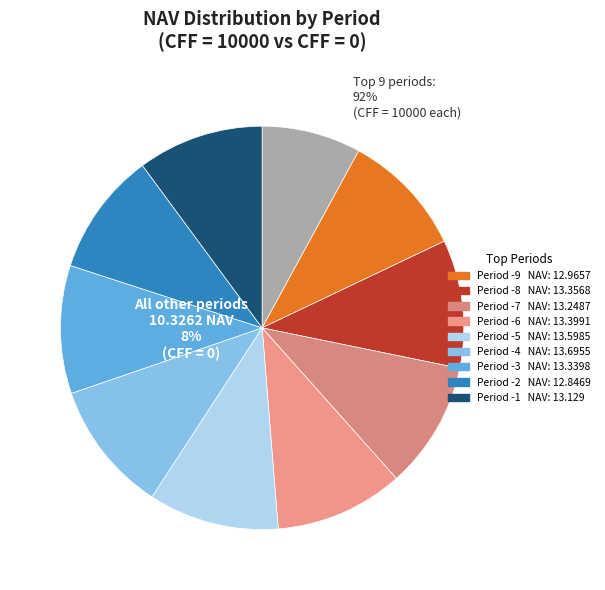

Does any single category account for the majority?

No